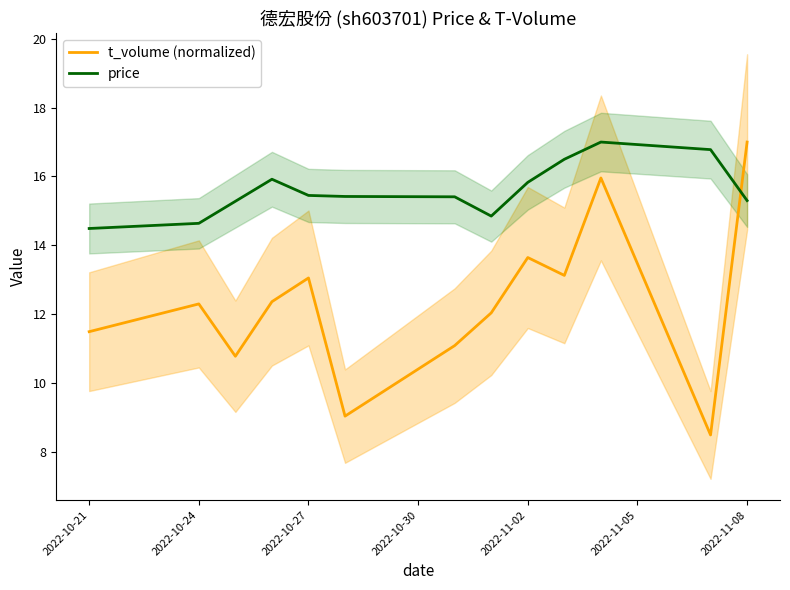

What is the maximum value for price?

17.0